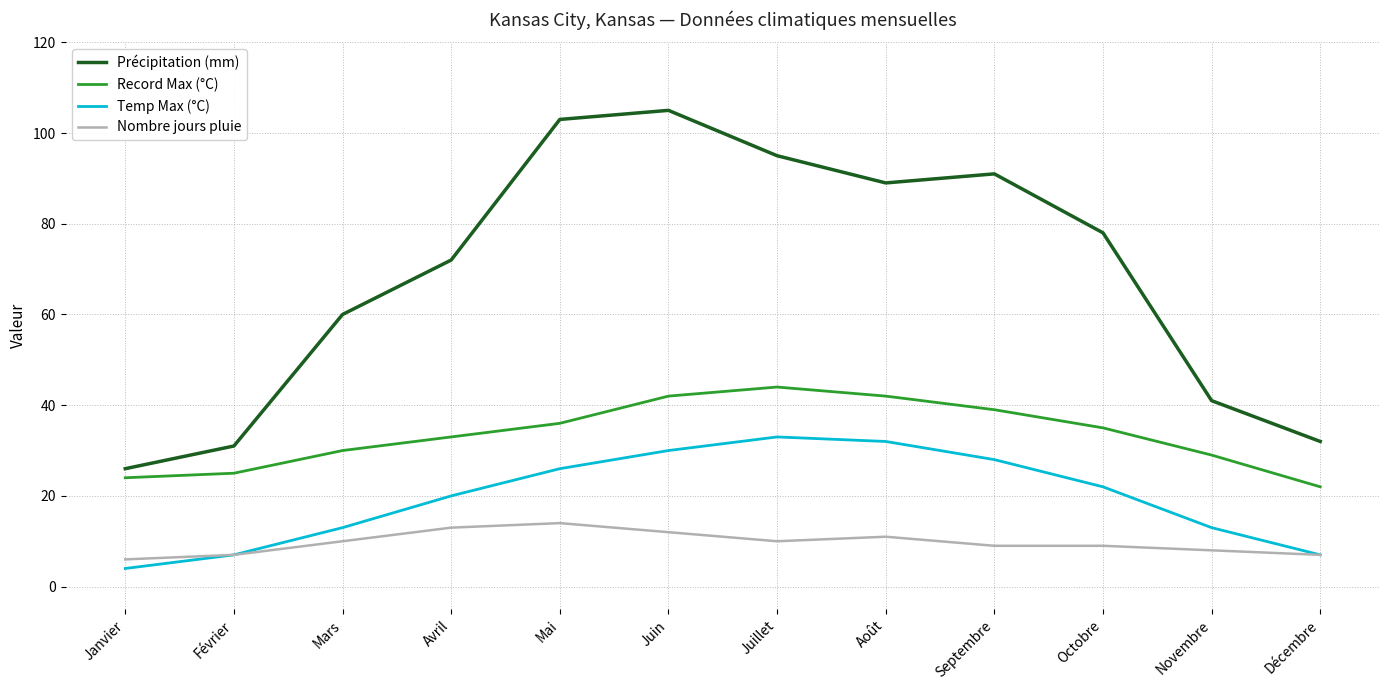

True or false: Temp Max (°C) and Précipitation (mm) cross at least once.

False